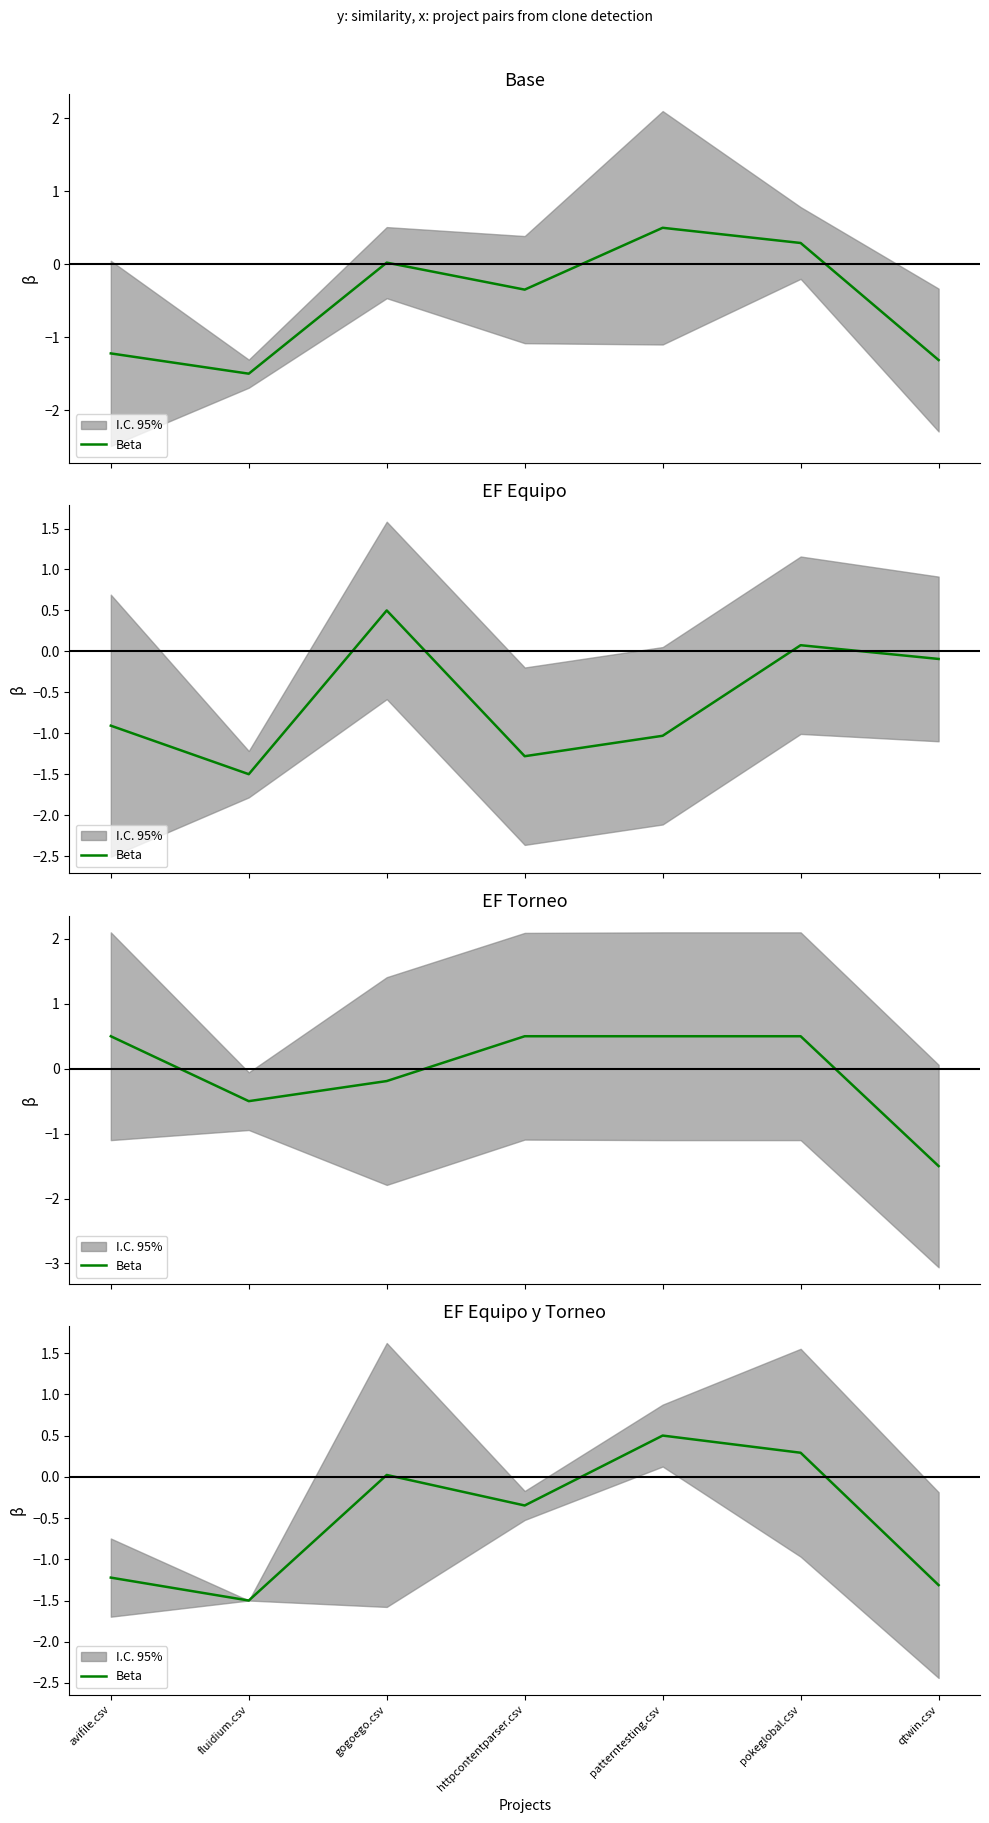

Where does the data first go above 0?

gogoego.csv